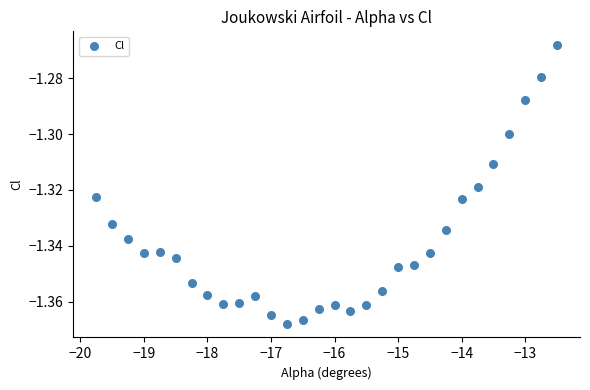

What is the range of X values (max minus min)?

7.2